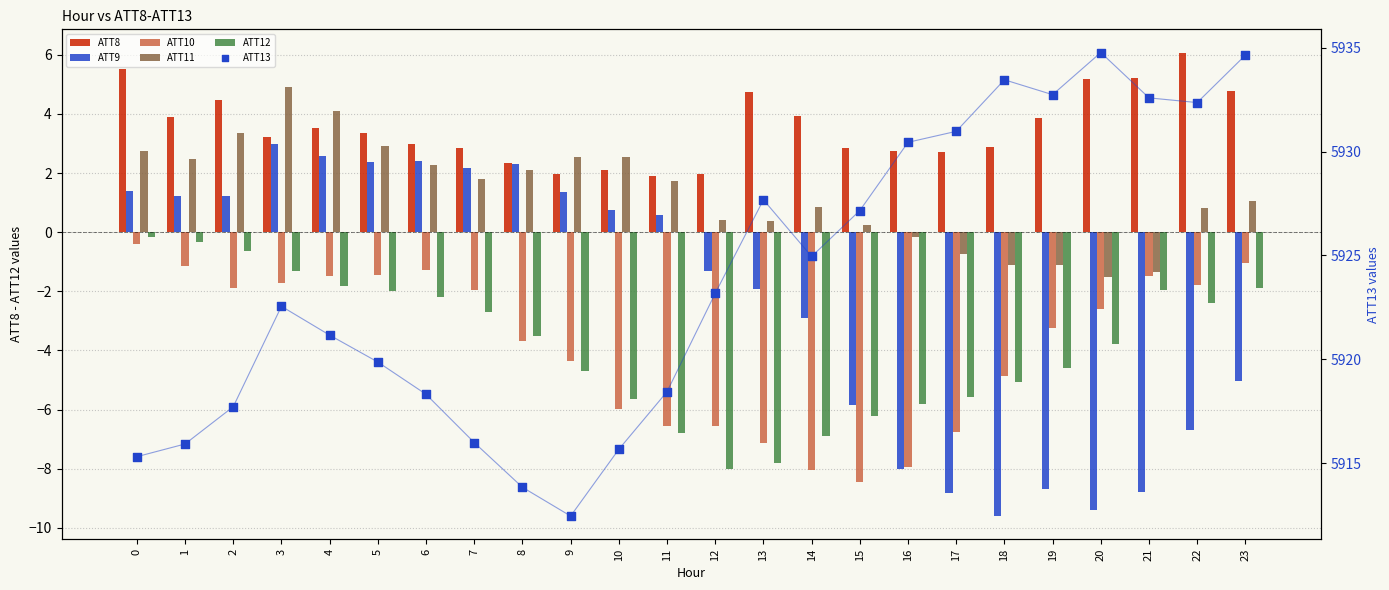

Which series reaches the maximum Y coordinate?

ATT13